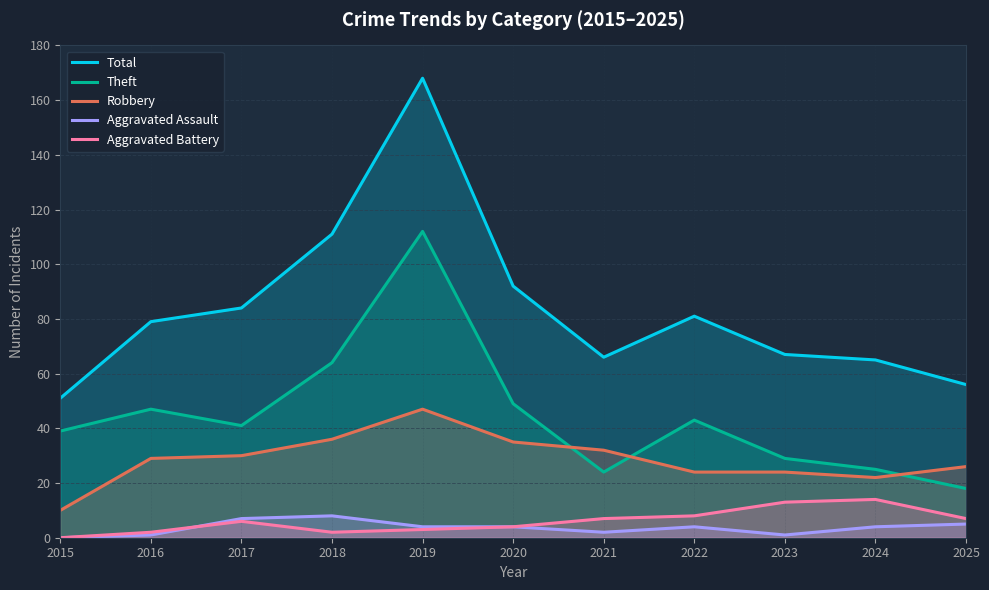

The value of Aggravated Assault at 2024 is 4. True or false?

True